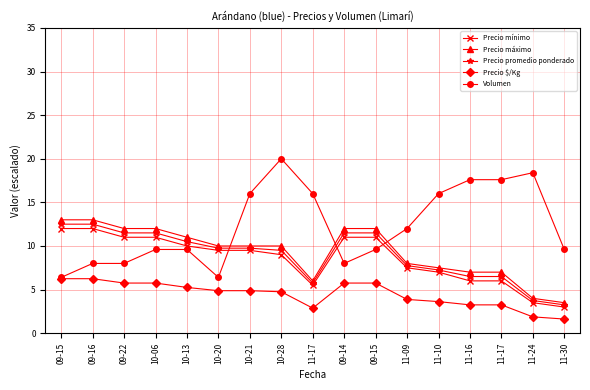

Which has a higher value, 11-30 or 11-09?

11-09